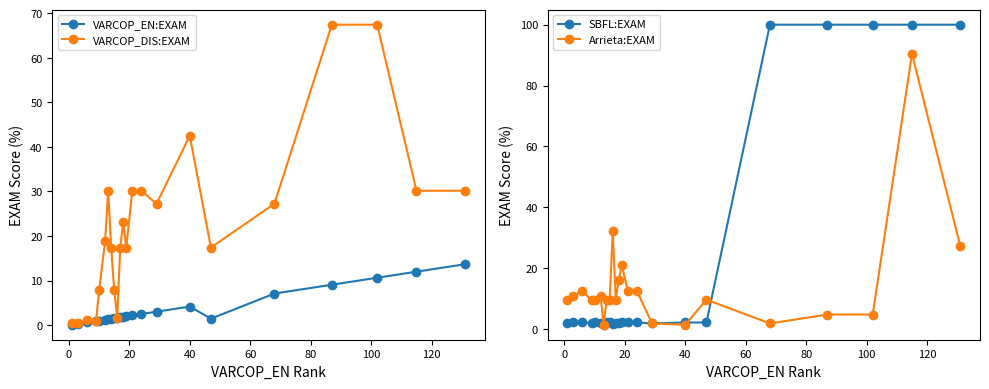

True or false: SBFL:EXAM has more than 0 interior local peaks.

True